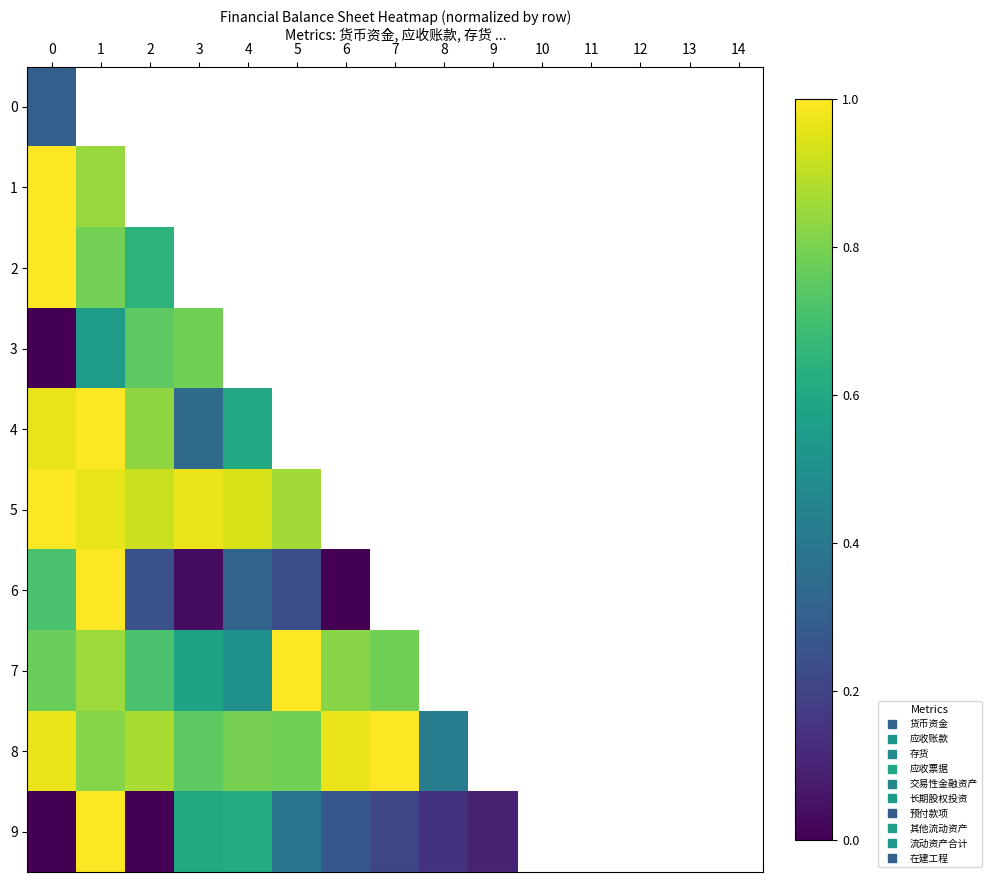

Count the number of data series in this chart.

10